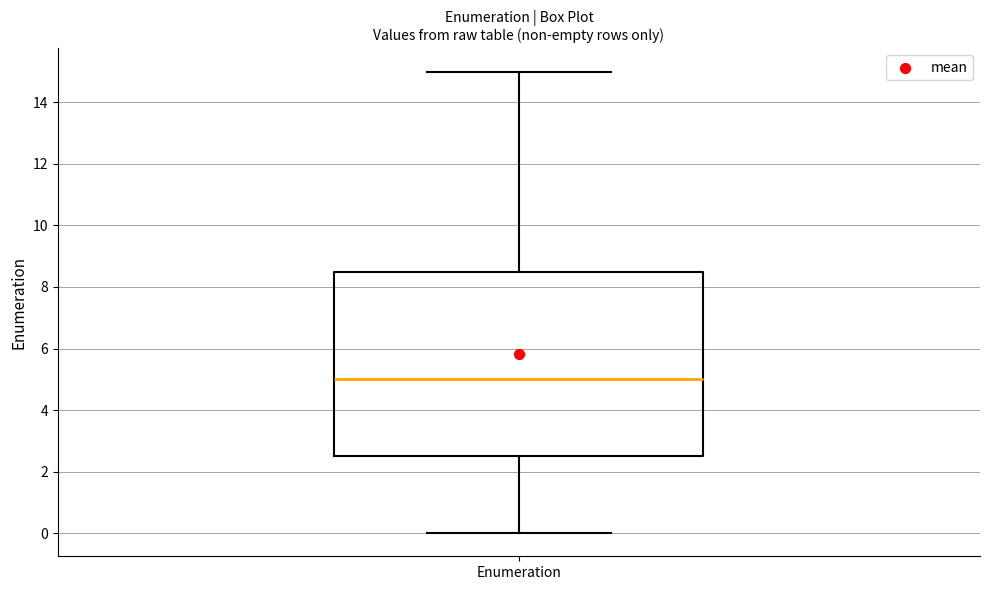

Transcribe this box plot: give where the median line is, the range the box spans, and where the two whiskers end, as read against the y-axis. The values are not printed on the chart, so give them approximately, as read against the axis.

median 5.0, box 2.6 to 8.6, whiskers 0.0 to 15.0